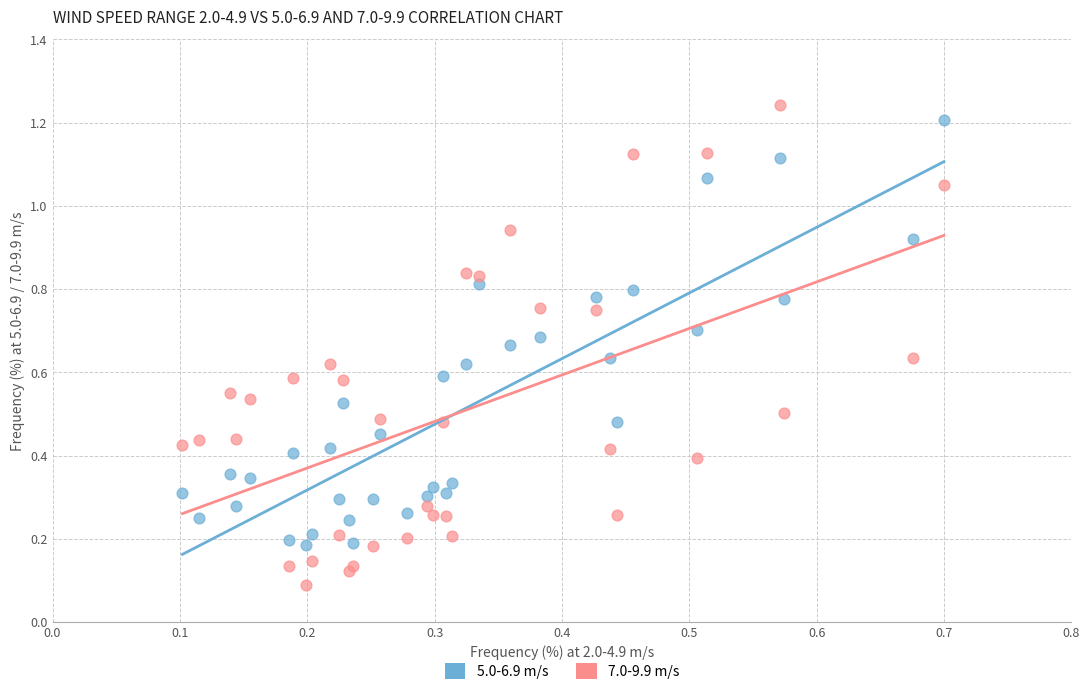

Which series reaches the minimum Y coordinate?

7.0-9.9 m/s